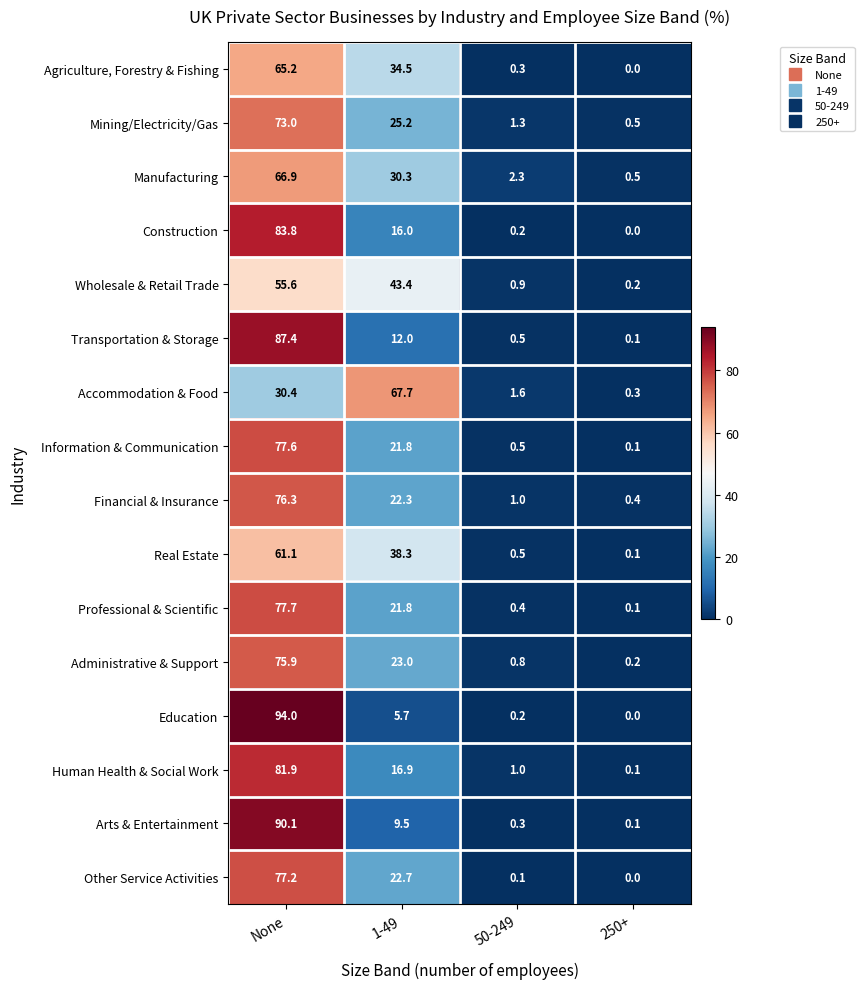

What is the difference between the second highest and minimum values in the Other Service Activities series?

22.7